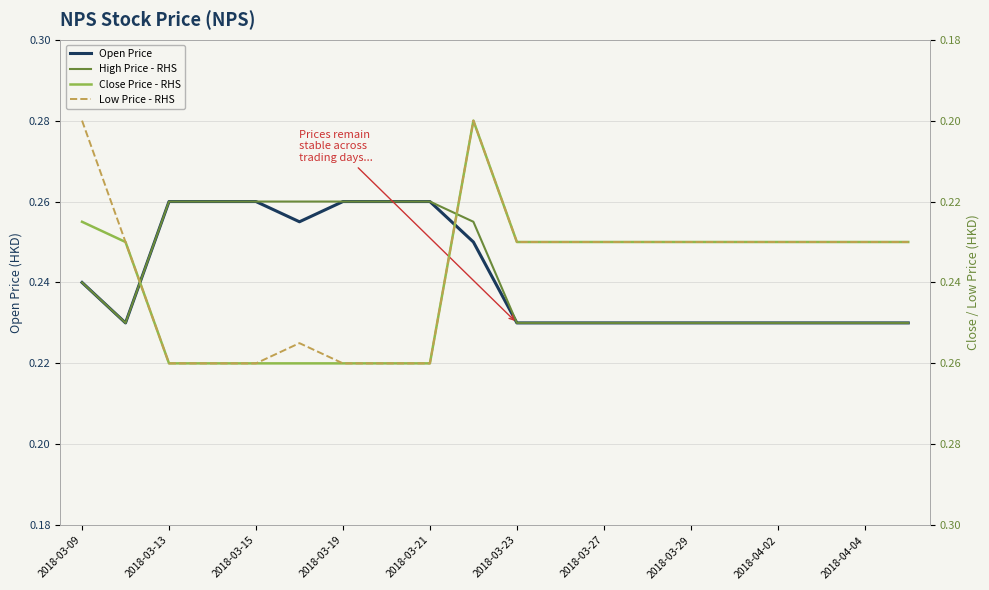

True or false: Low Price - RHS has more than 0 interior local peaks.

False